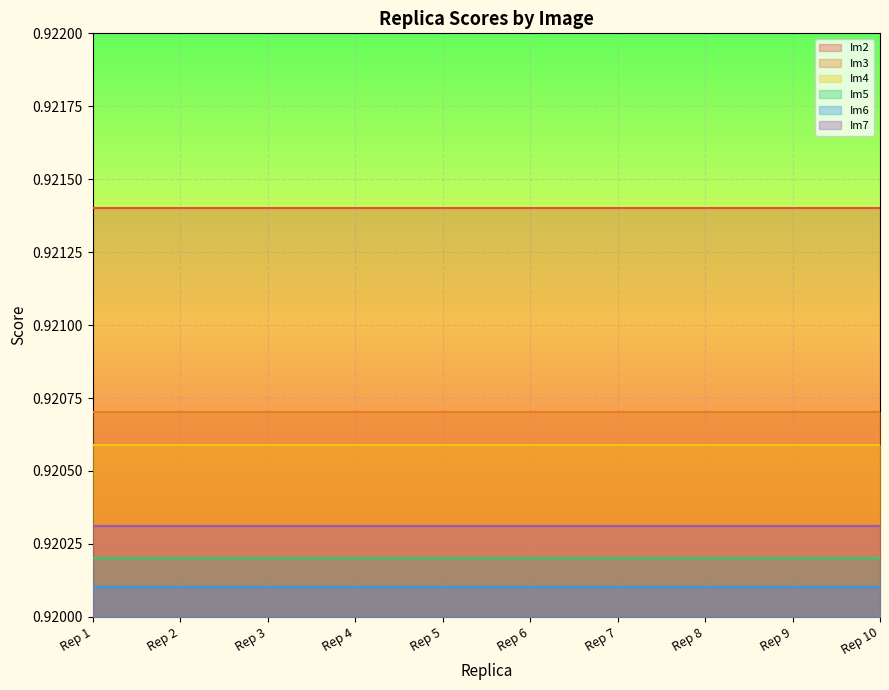

True or false: Im7 and Im6 intersect in this chart.

False